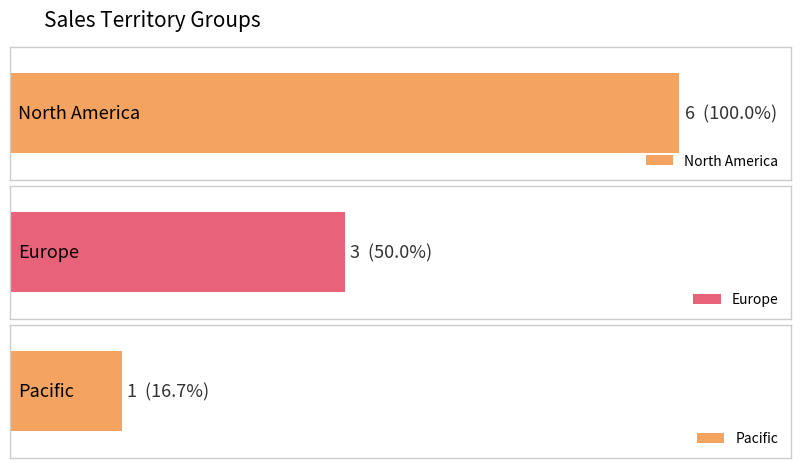

How many values are between 1 and 6?

3